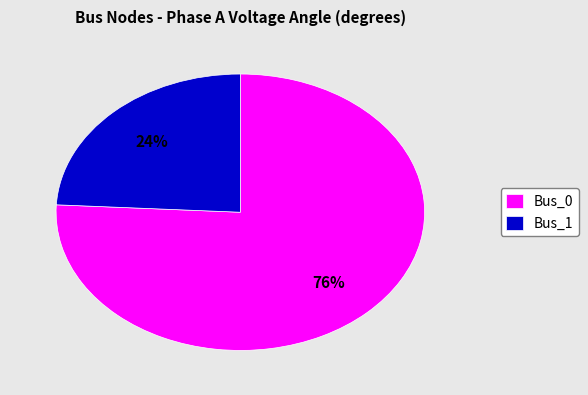

Is Bus_1 the majority of the pie?

No